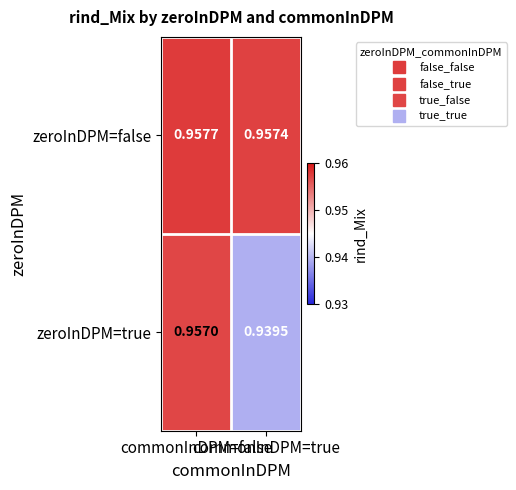

Rank the series by their maximum value, from highest to lowest.

zeroInDPM=false, zeroInDPM=true